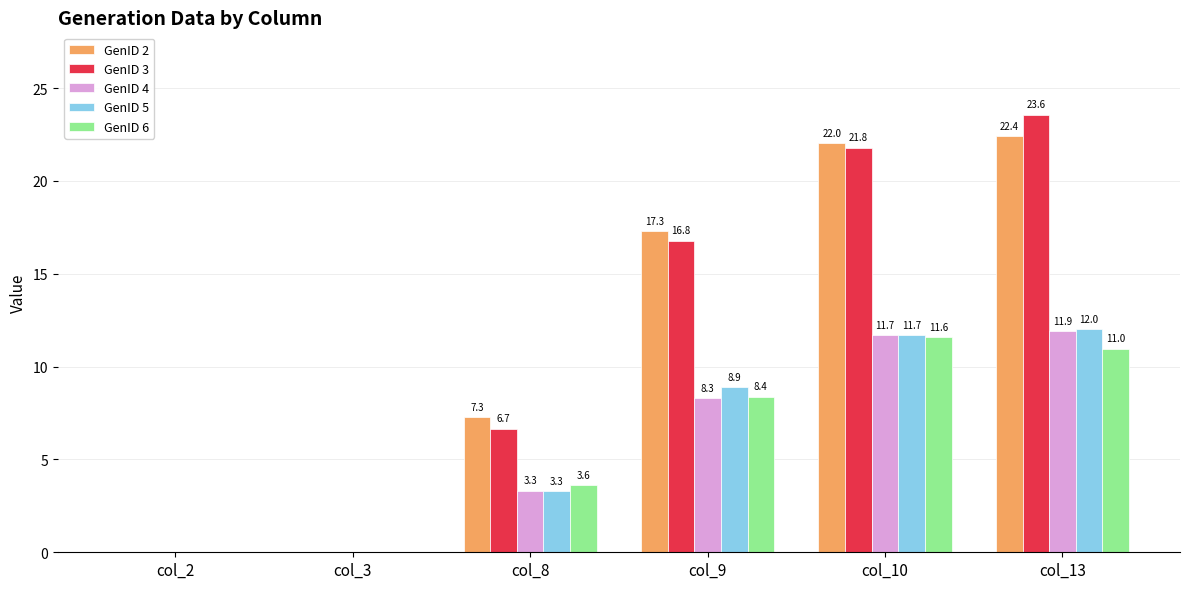

Is it true that GenID 6 equals 0.0 at col_3?

True